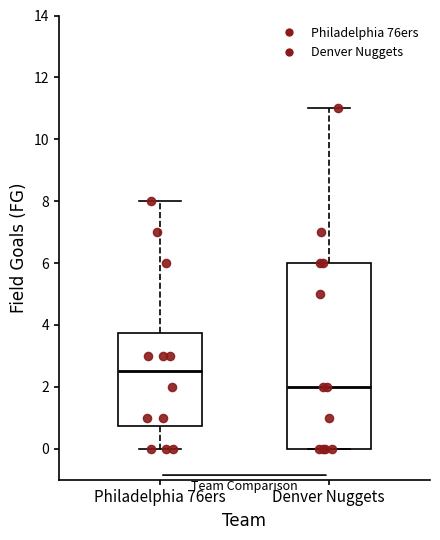

Where is the lower edge of the box for Denver Nuggets on the y-axis? The values are not printed on the chart, so give them approximately, as read against the axis.

0.0